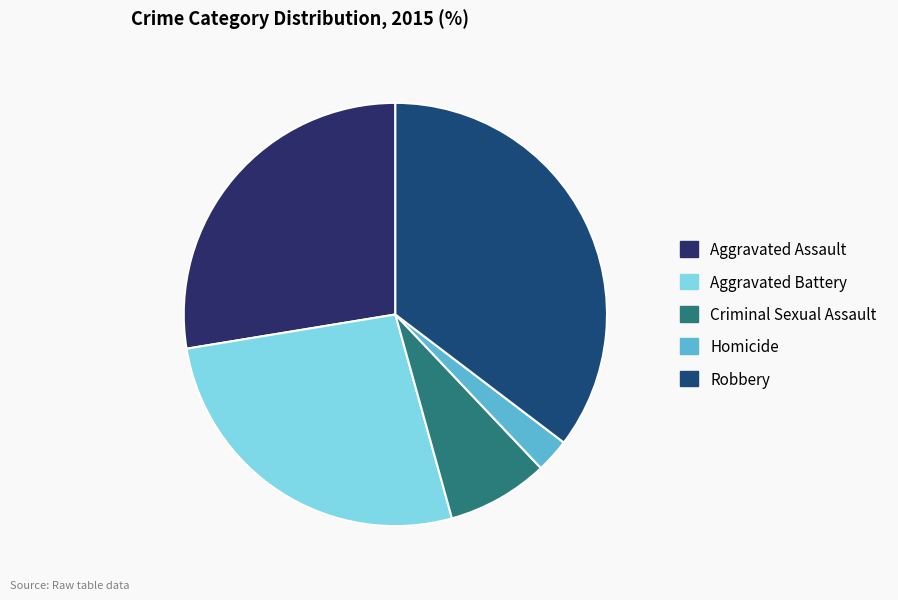

Count the number of slices in the pie.

5